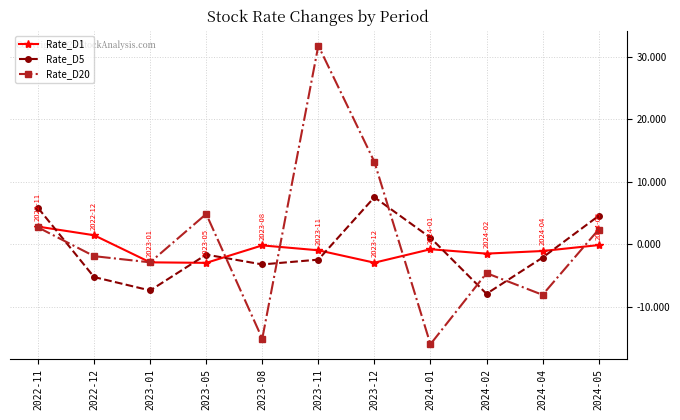

Is this an area chart (filled region under the line)?

No